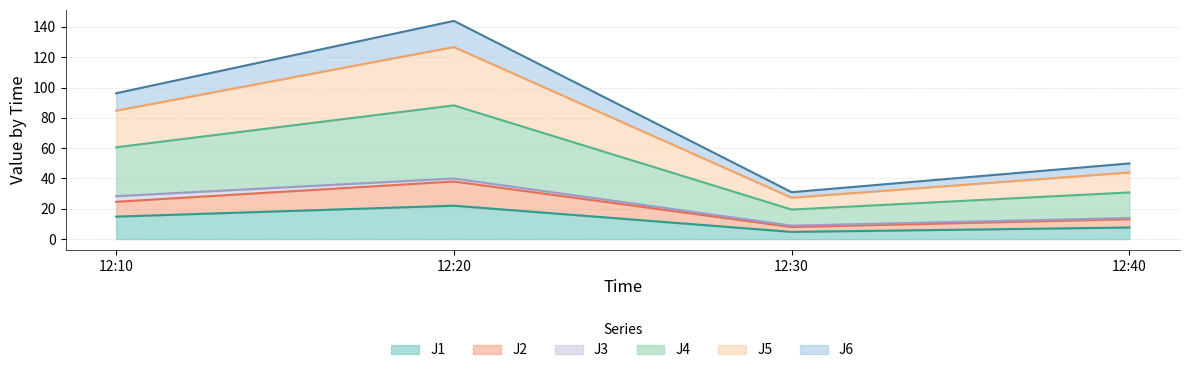

What is the maximum value for J1?

22.0